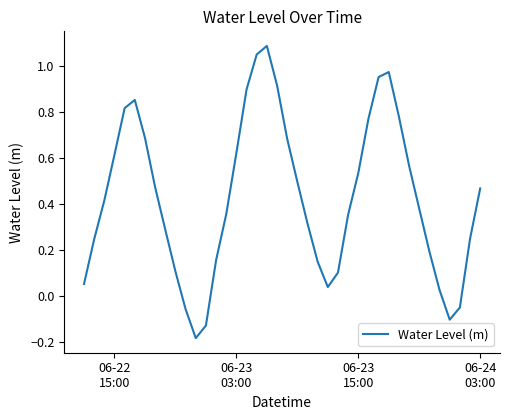

How many lines are shown in the chart?

1